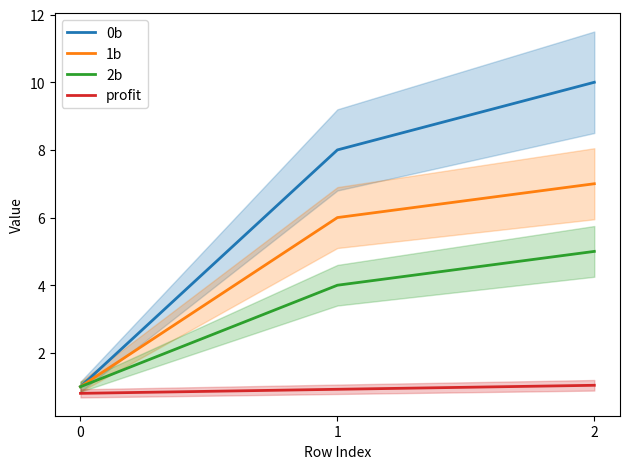

What are all the series names shown in the legend?

0b, 1b, 2b, profit